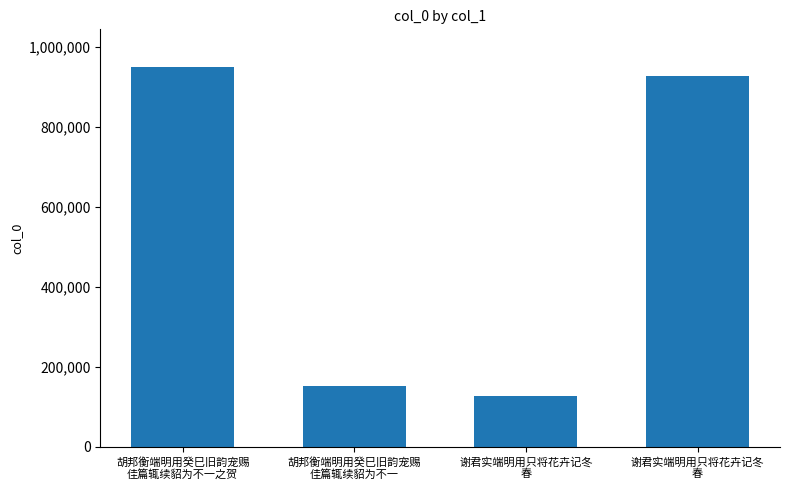

How many data points are less than 926833?

2